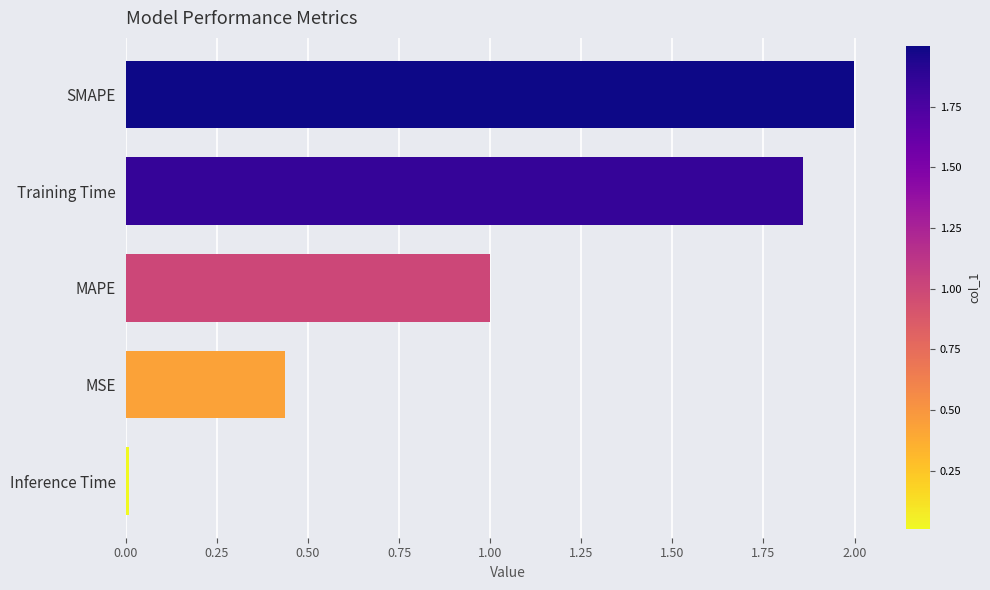

The chart shows a value of 1.0 at MAPE. True or false?

True